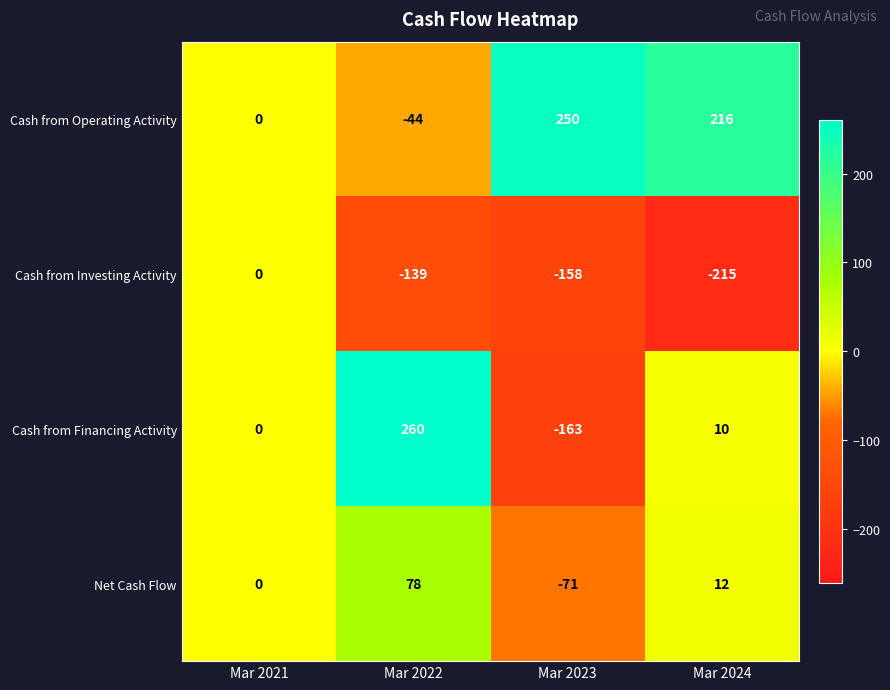

At which label is Net Cash Flow closest to 3?

Mar 2021